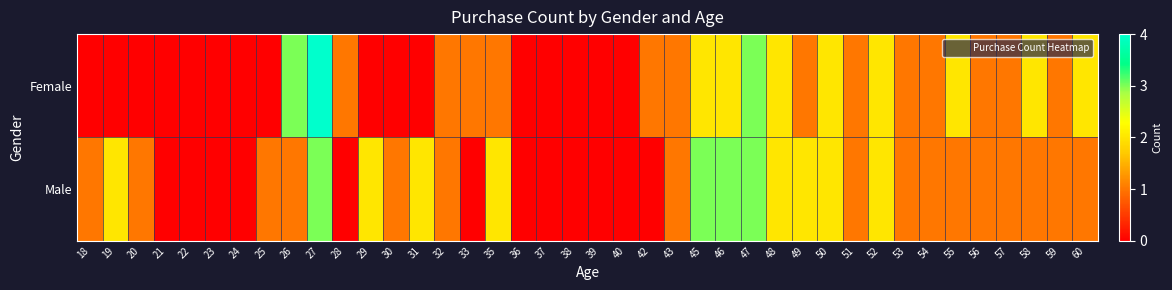

Which series has the largest total across all categories?

Male